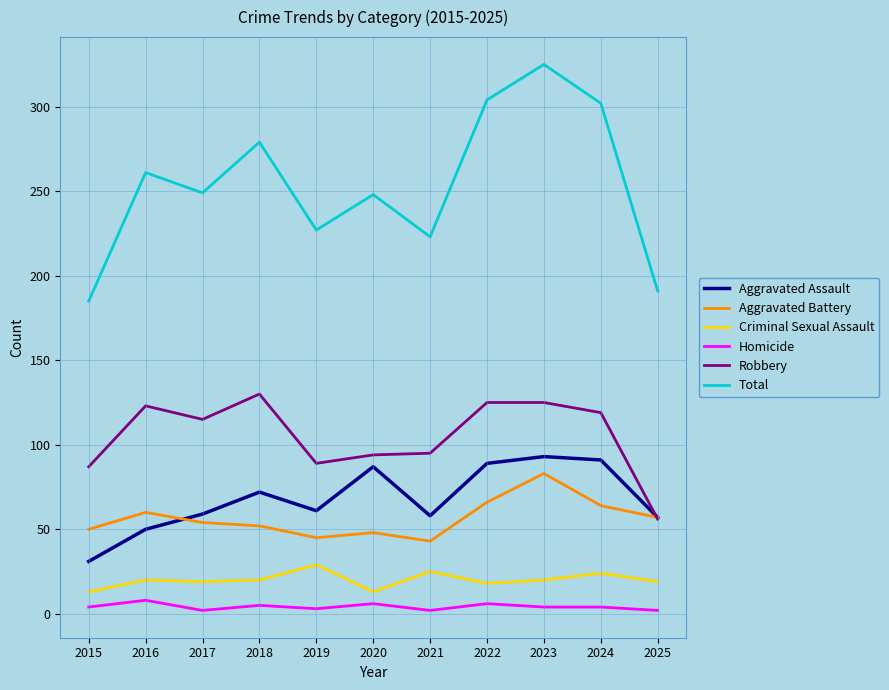

The value of Robbery at 2016 is 53. True or false?

False